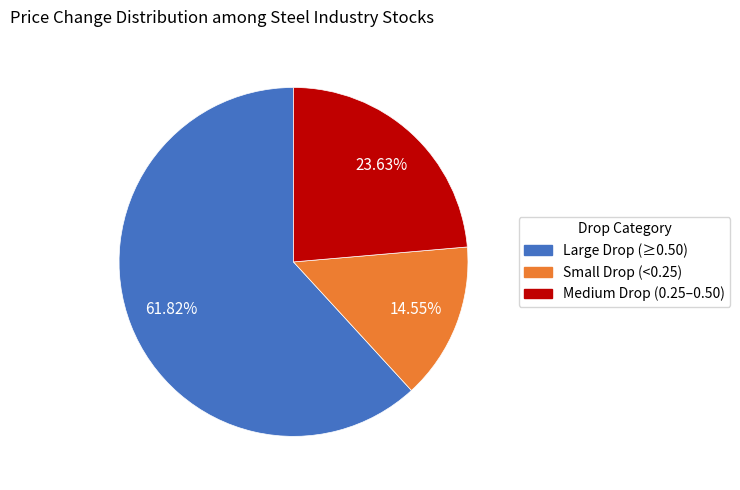

Does any single category account for the majority?

Yes